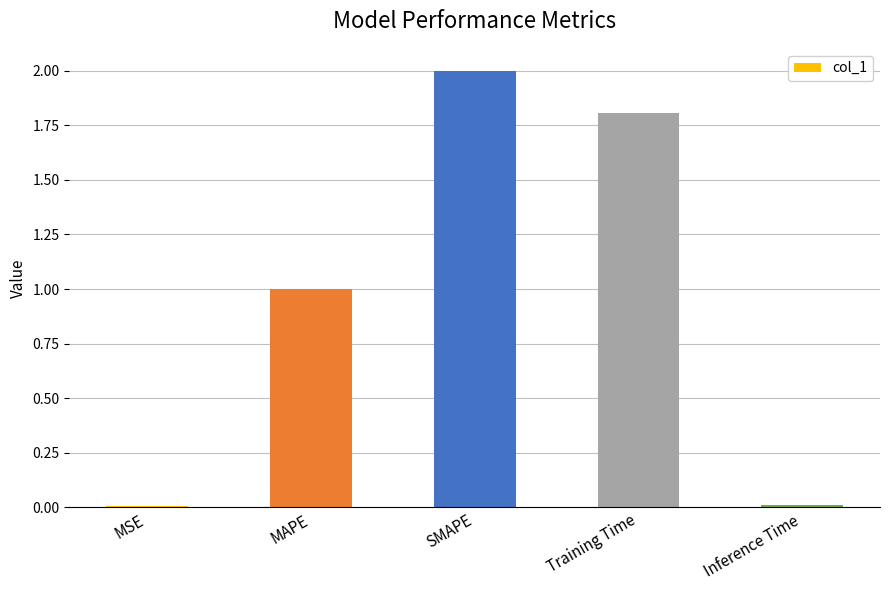

What is the change in value from MAPE to Training Time?

+0.8